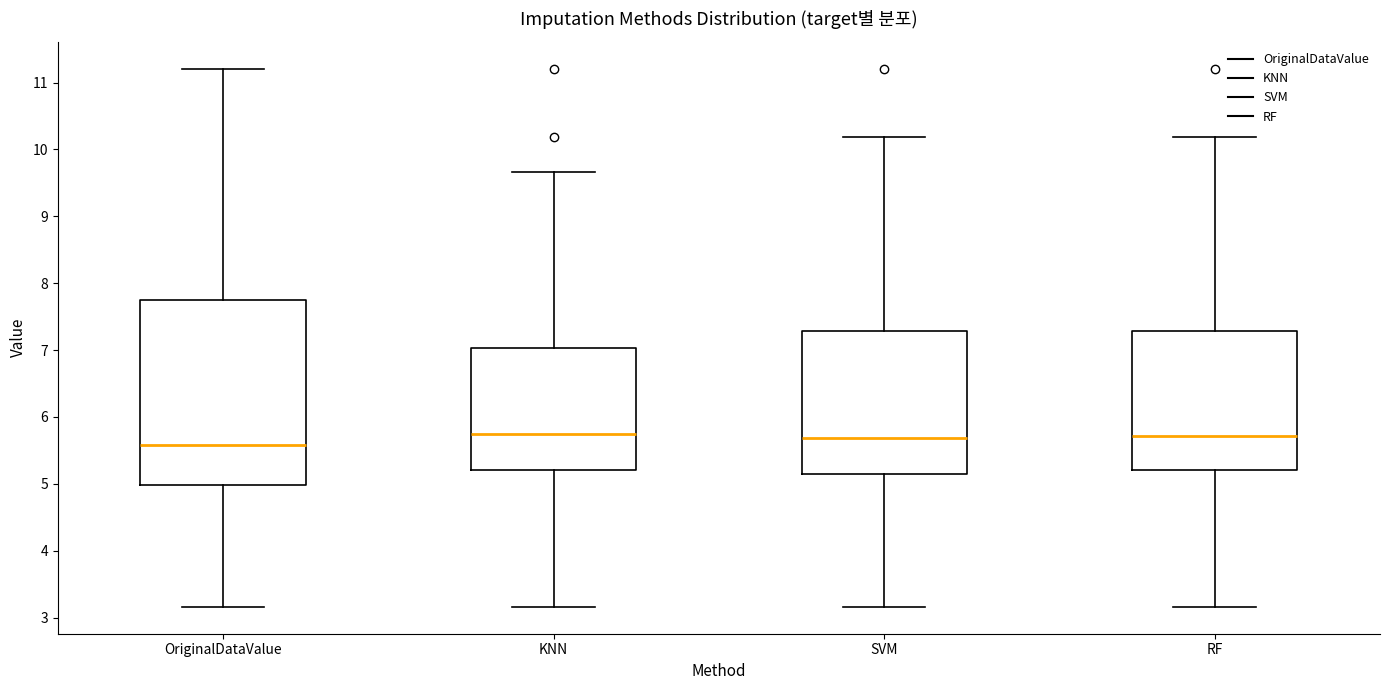

Which box is the tallest, from its lower edge to its upper edge?

OriginalDataValue